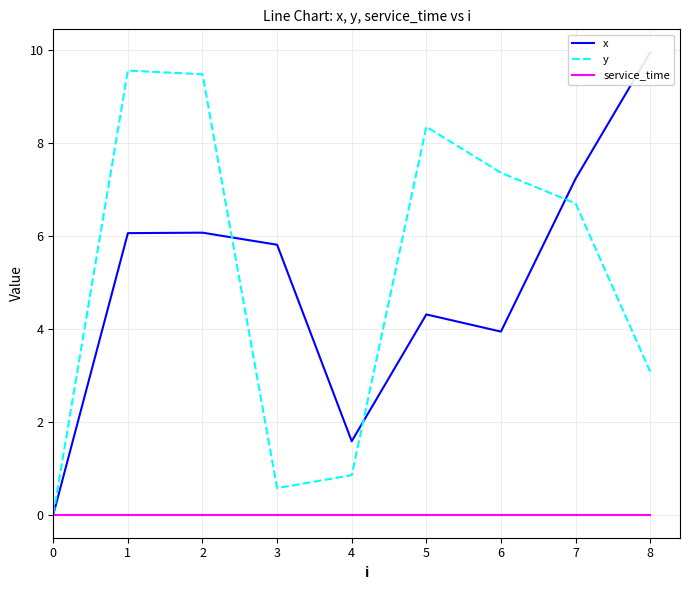

Is it true that x equals 16.4 at 8?

False